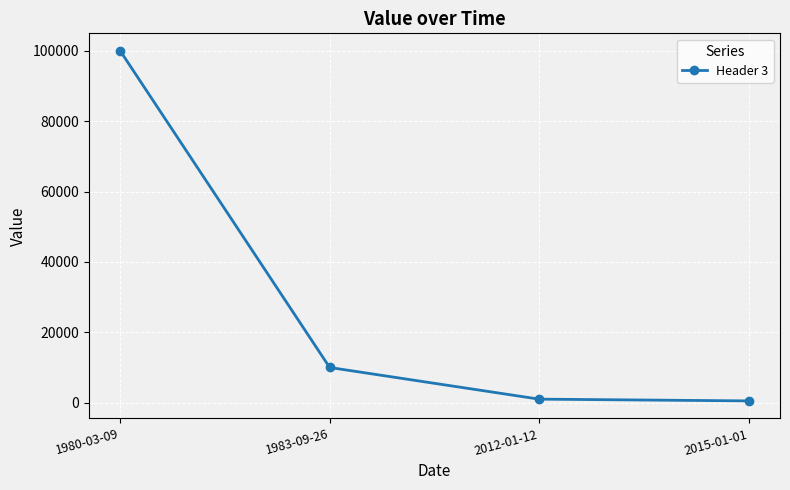

What is the value of the 1st point from the left?

100000